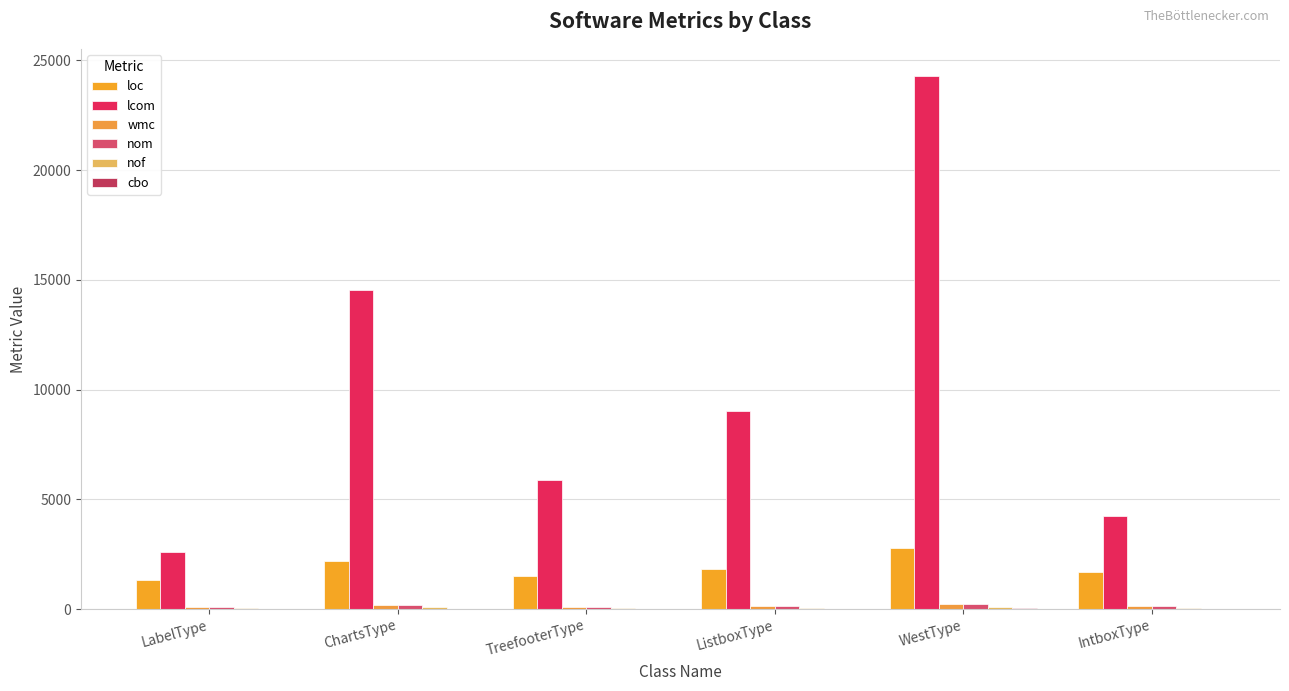

How many series are shown in this chart?

6